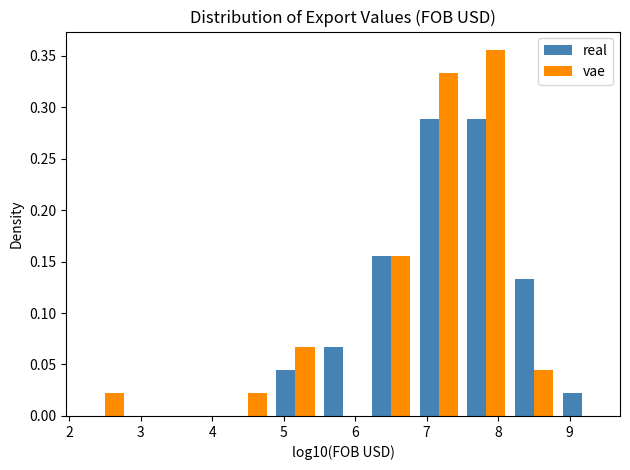

Reading left to right, list every range on the x-axis with the height of the bar of each series over it. Neither the bar edges nor the heights are printed on the chart, so give them approximately, as read against the axes.

2.2 to 2.8: real=0	vae=0.020
2.8 to 3.5: real=0	vae=0
3.5 to 4.2: real=0	vae=0
4.2 to 4.8: real=0	vae=0.020
4.8 to 5.5: real=0.045	vae=0.065
5.5 to 6.2: real=0.065	vae=0
6.2 to 6.8: real=0.155	vae=0.155
6.8 to 7.5: real=0.290	vae=0.335
7.5 to 8.2: real=0.290	vae=0.355
8.2 to 8.8: real=0.135	vae=0.045
8.8 to 9.5: real=0.020	vae=0